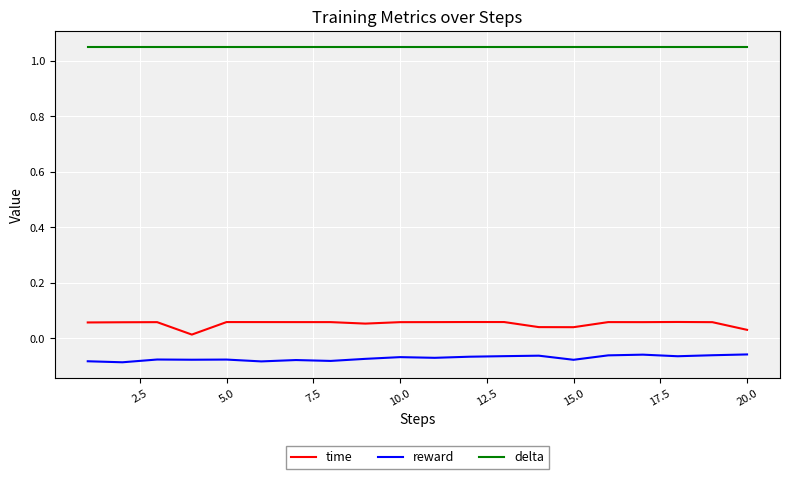

True or false: delta and reward cross at least once.

False